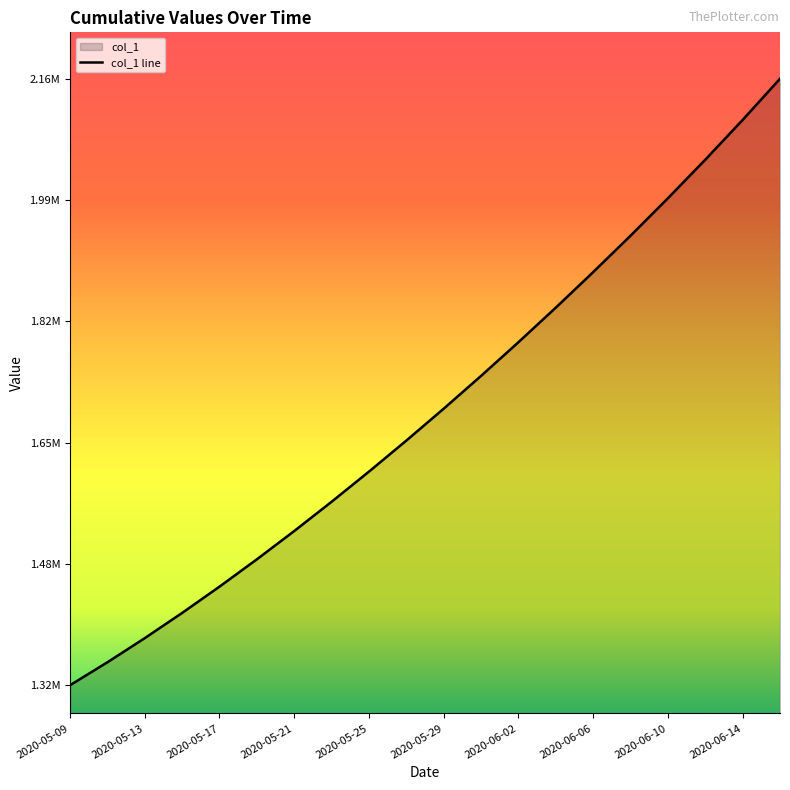

What is the minimum value shown in the chart?

1315099.0